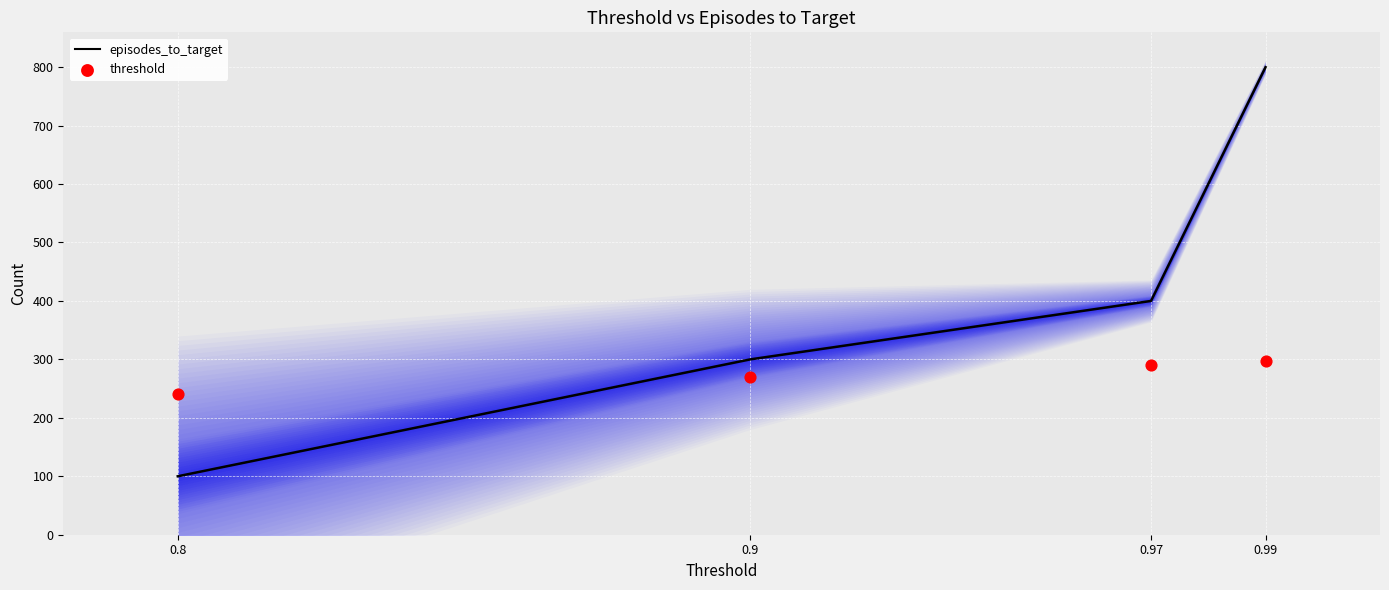

Which series reaches the maximum Y coordinate?

episodes_to_target